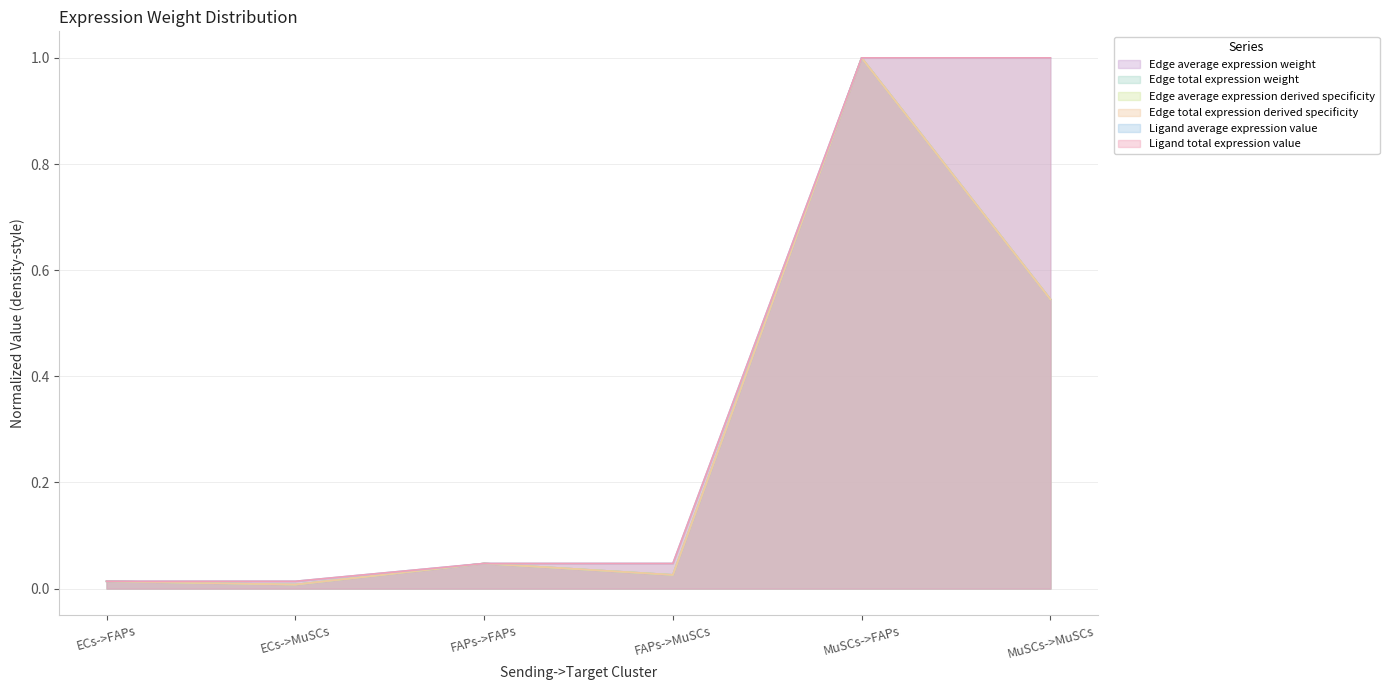

Which series has the largest total across all categories?

Ligand average expression value